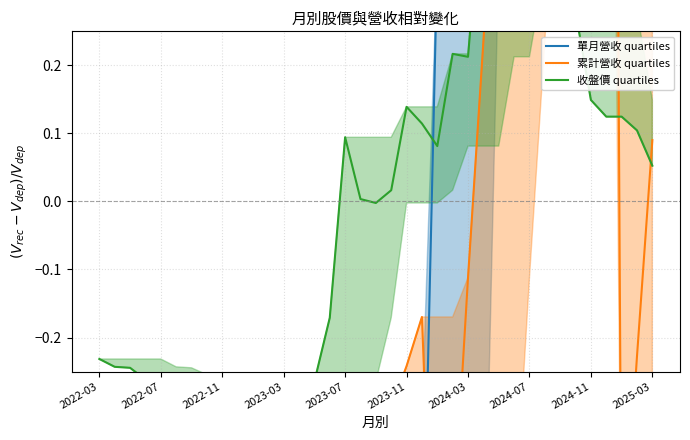

Between which two adjacent categories do 累計營收 quartiles and 收盤價 quartiles first intersect?

25 and 26